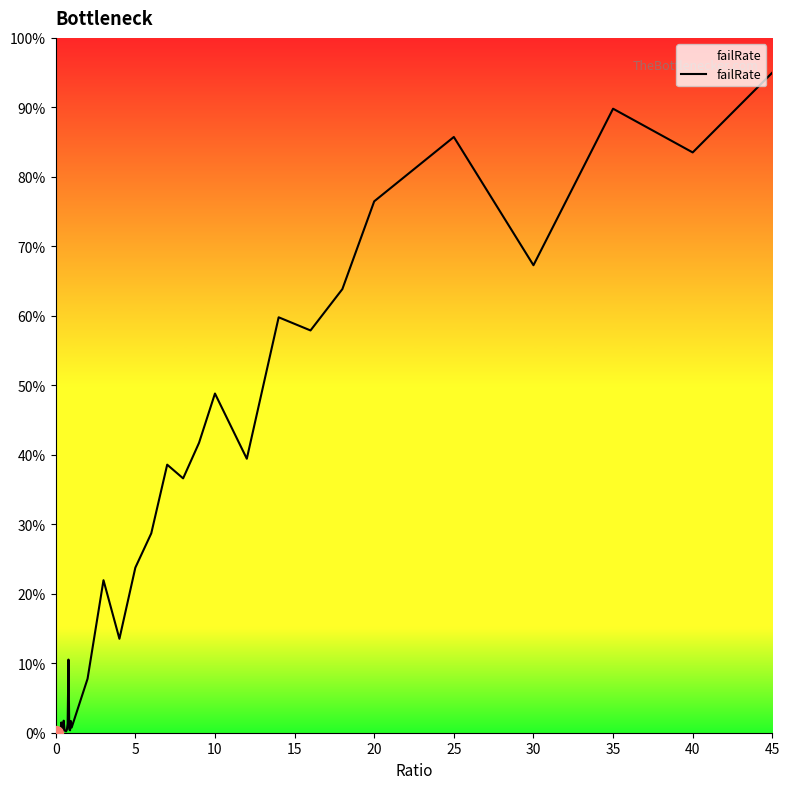

Reading left to right, extract all data points from this chart.

0.0	0.0	0.0	0.0	0.0	0.0	0.0	0.0	0.0	0.0	0.0	0.0	0.0	0.0	0.0	0.0	0.1	0.0	0.0	0.0	0.0	0.1	0.2	0.1	0.2	0.3	0.4	0.4	0.4	0.5	0.4	0.6	0.6	0.6	0.8	0.9	0.7	0.9	0.8	1.0